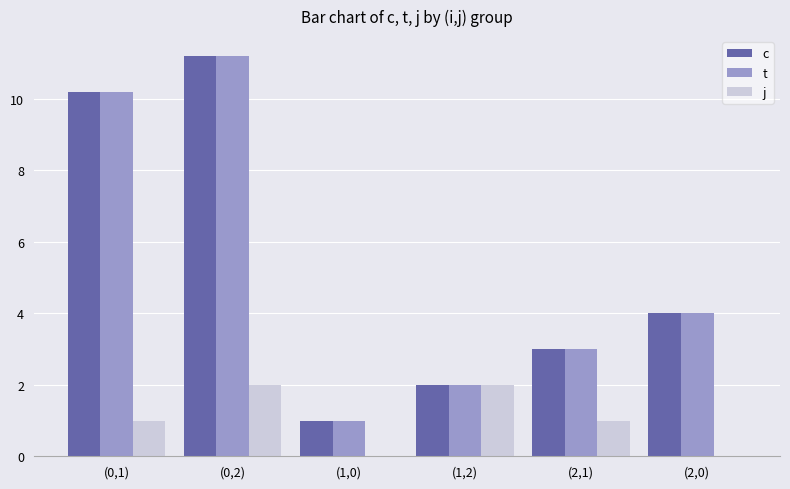

How many categories are shown in the chart?

6